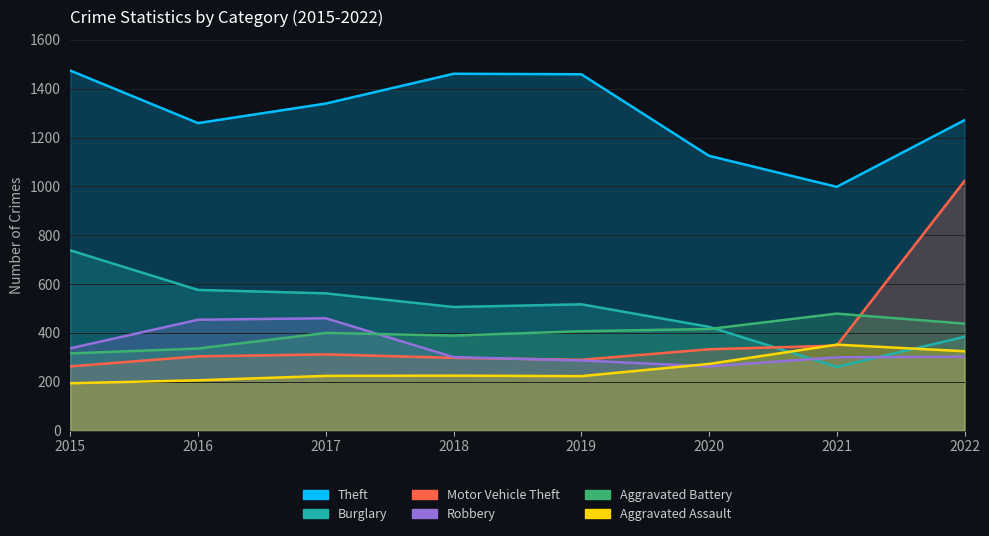

What are all the series names shown in the legend?

Theft, Burglary, Motor Vehicle Theft, Robbery, Aggravated Battery, Aggravated Assault